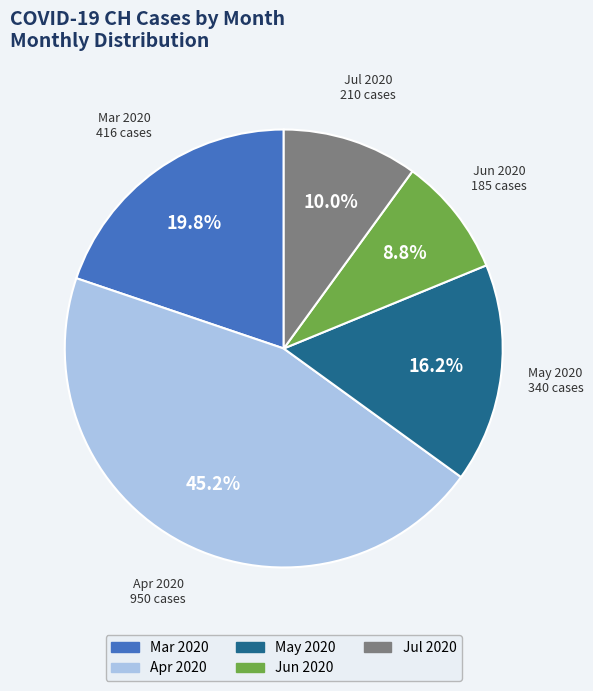

Is there any slice that represents more than half of the pie?

No